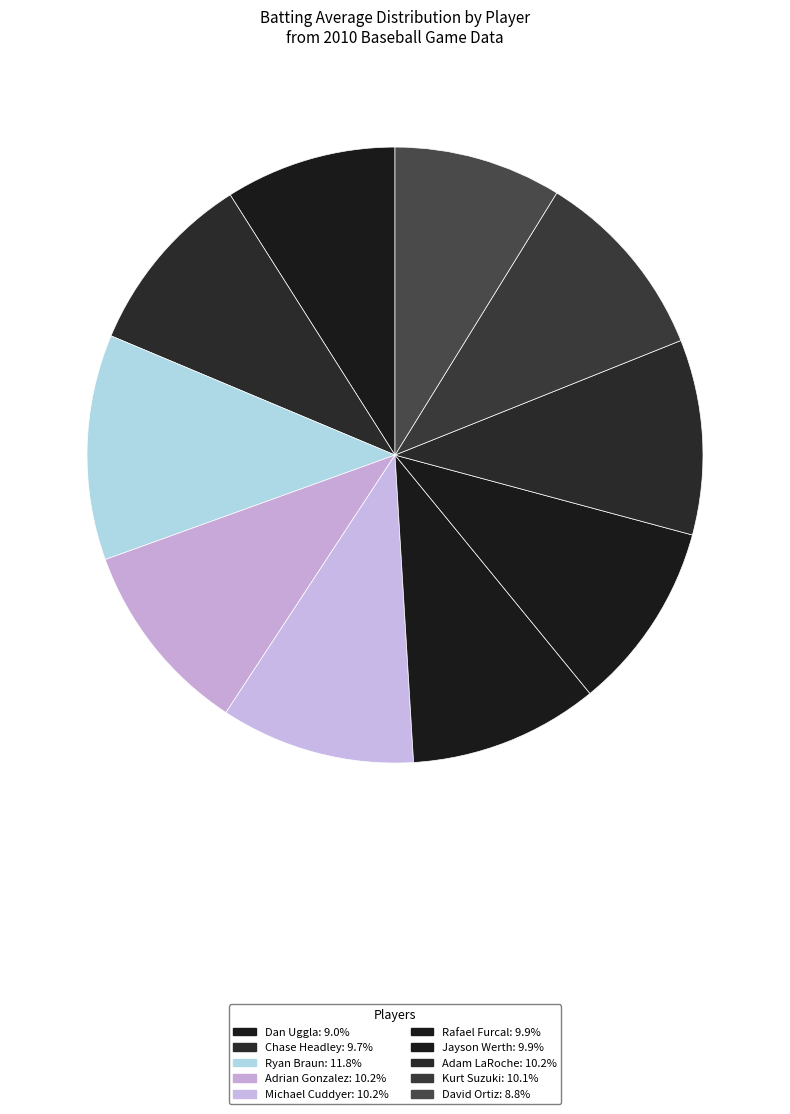

Count the number of slices in the pie.

10